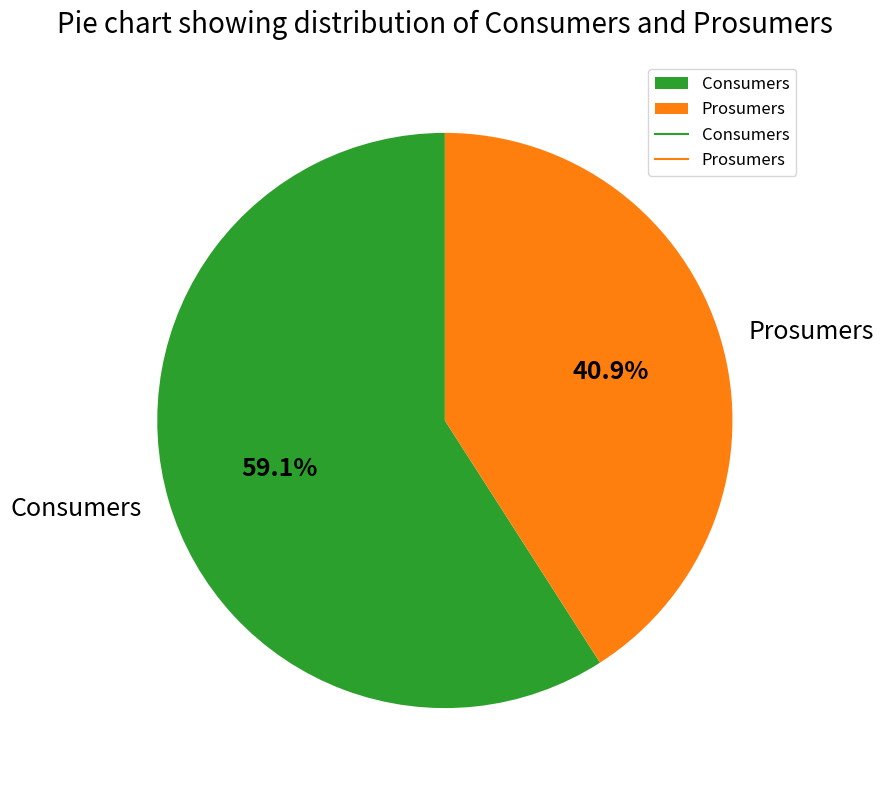

The Consumers slice represents 48% of the pie. True or false?

False